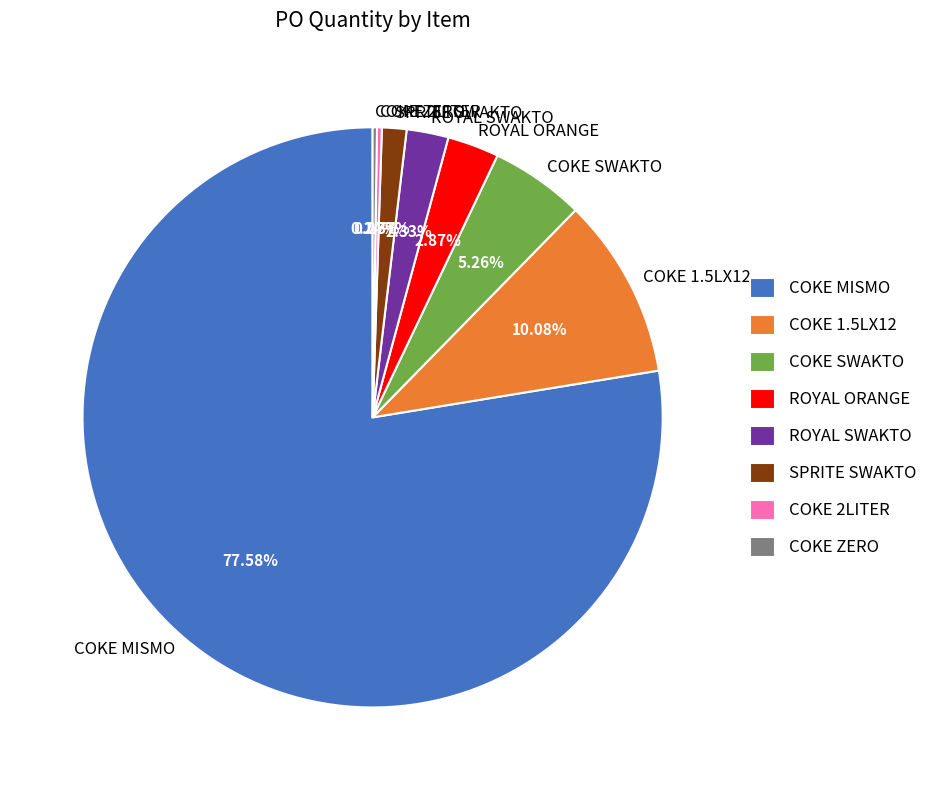

Which category has the biggest portion of the pie?

COKE MISMO